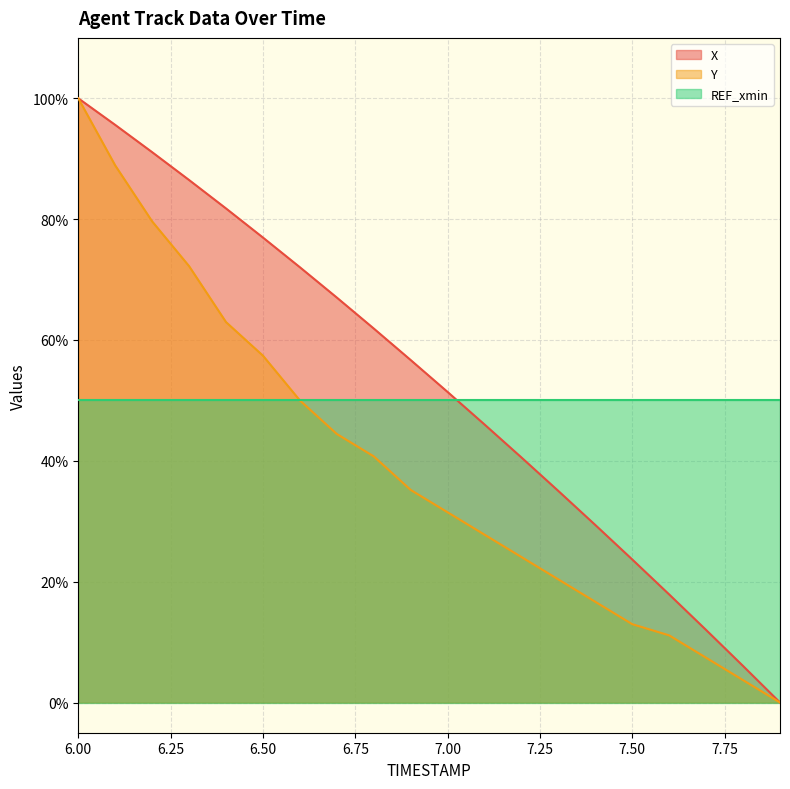

At how many categories does at least one series exceed 63?

8